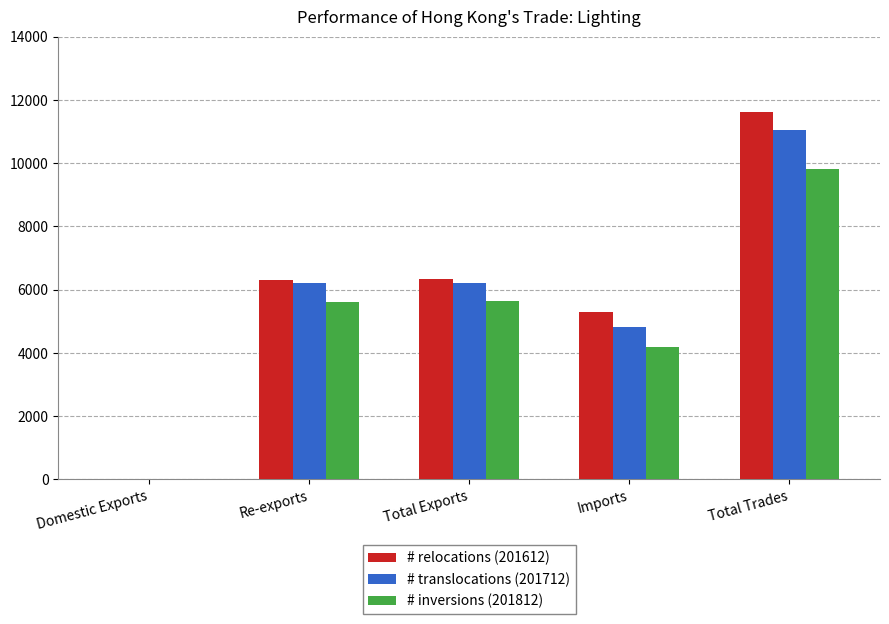

True or false: # relocations (201612) has a value of 6314.4 at Re-exports.

True